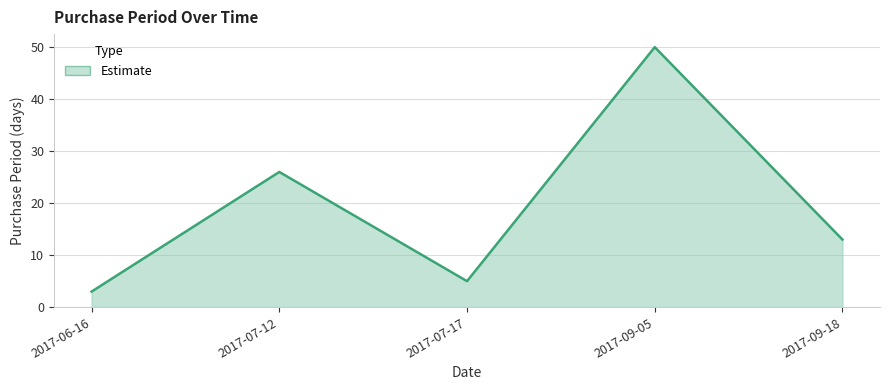

How many interior local peaks (higher than both neighbors) does the data have?

2